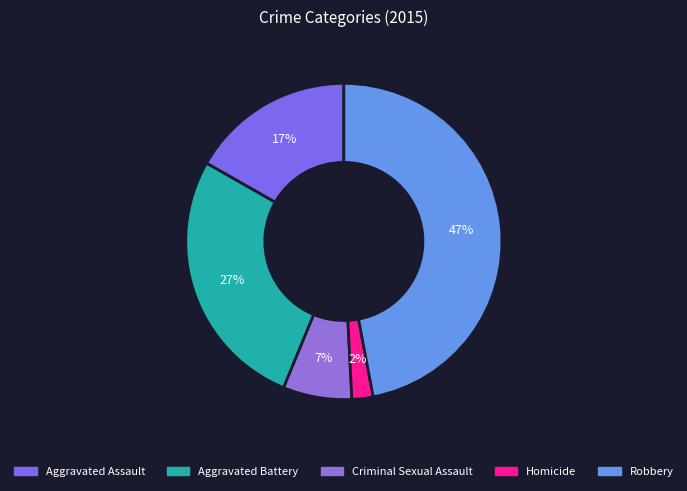

Count the number of slices in the pie.

5